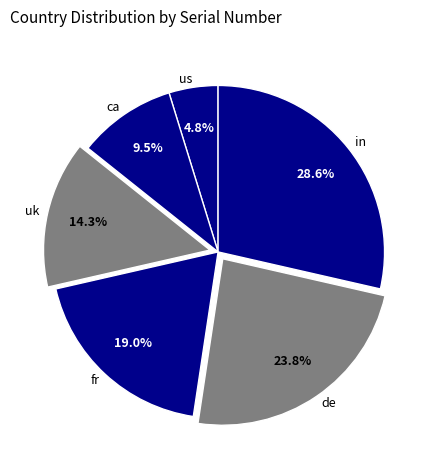

Which has a higher value, uk or in?

in